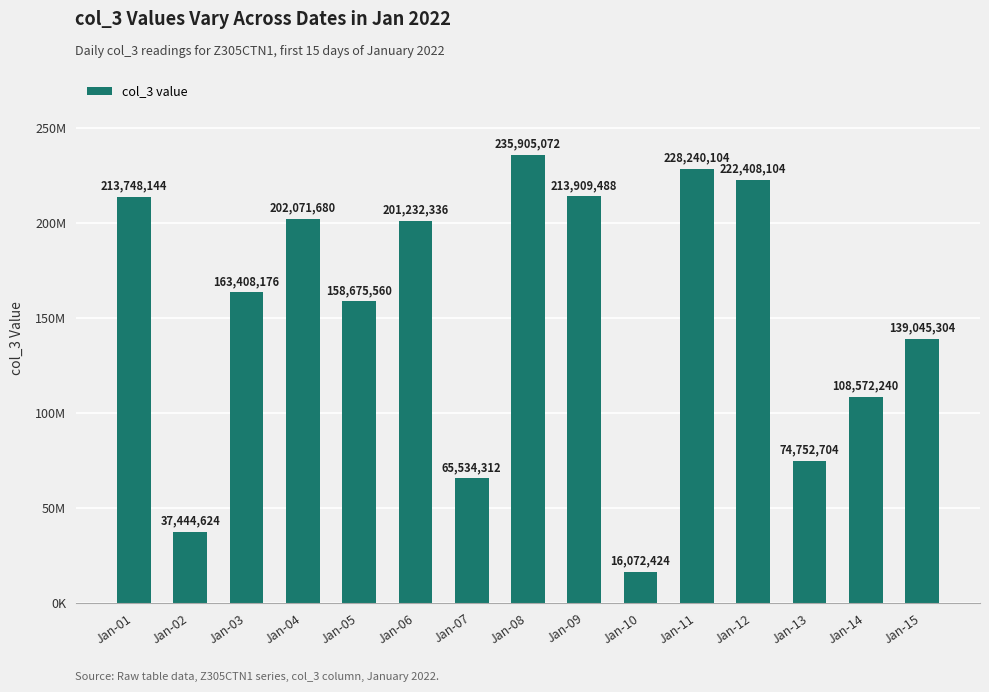

At which label is the value closest to 125988748?

Jan-15